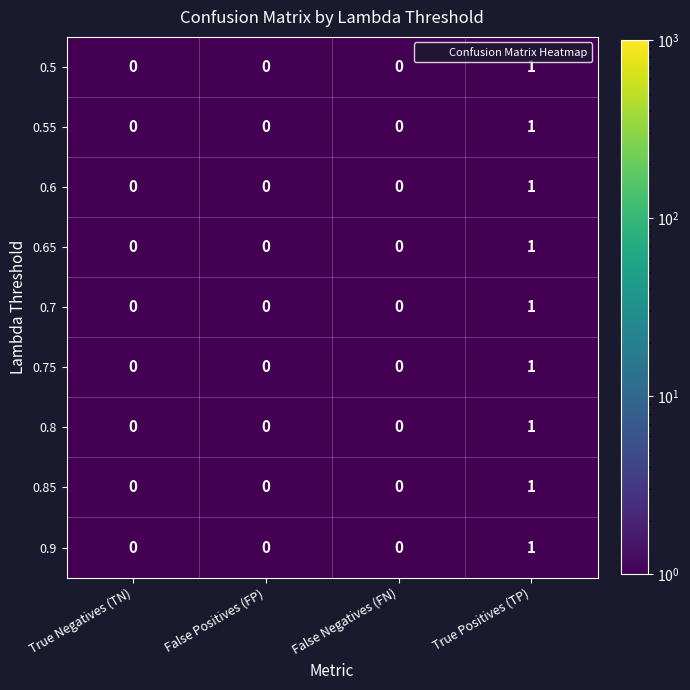

At which category is the sum across all series the highest?

True Positives (TP)